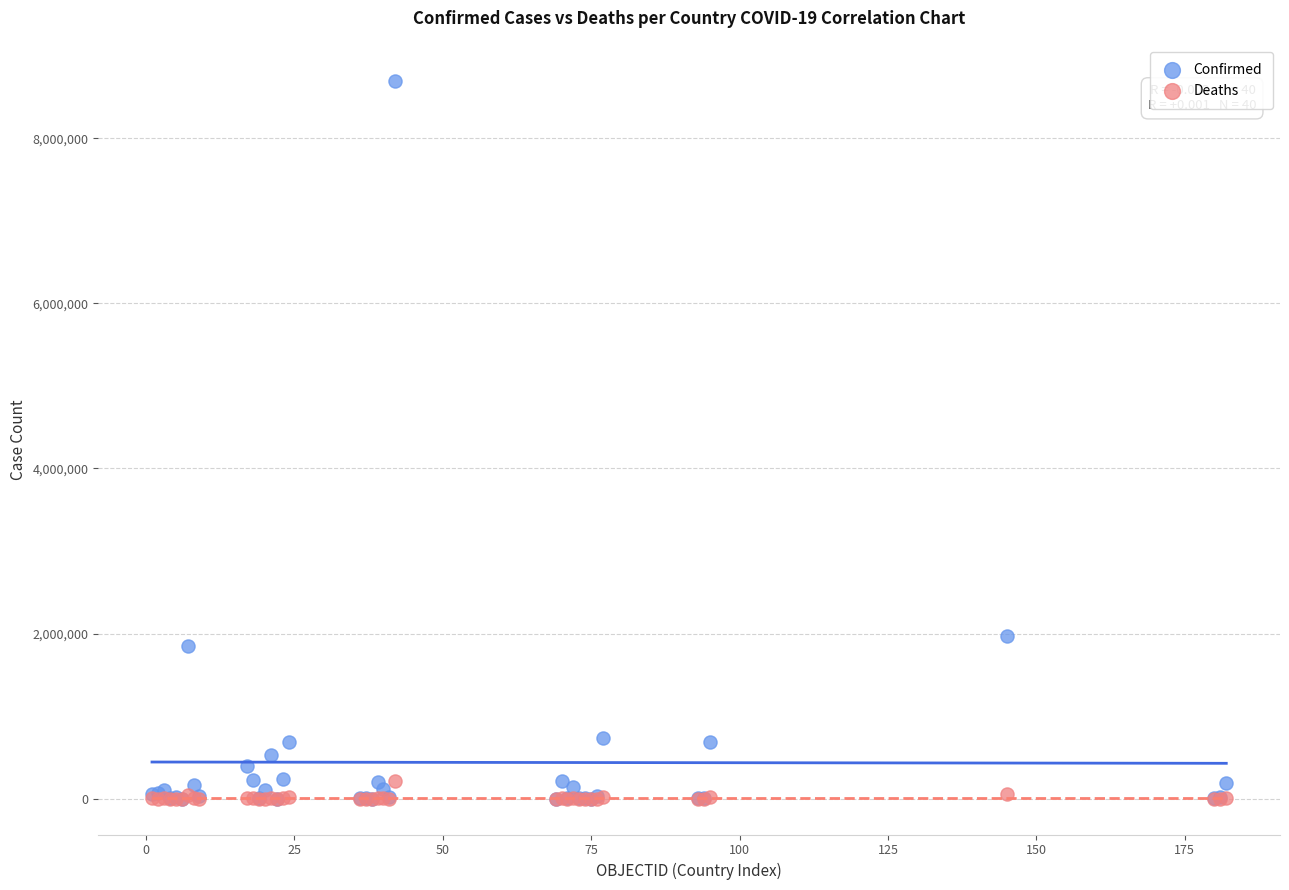

Across all series, what Y value is closest to 4348684?

1972345